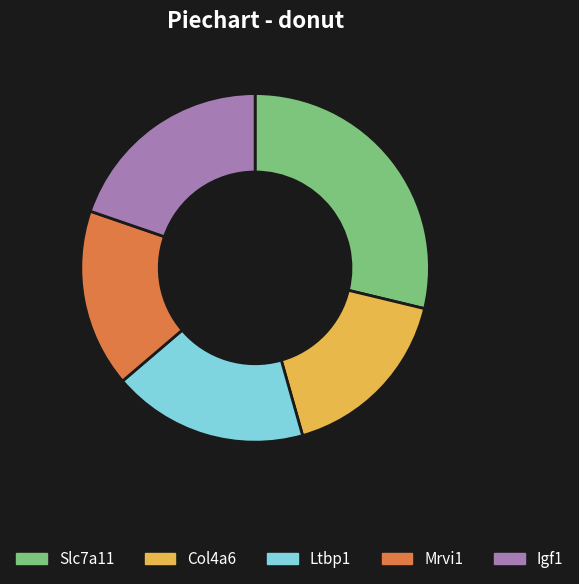

Combined, do Slc7a11 and Col4a6 account for over 50%?

No